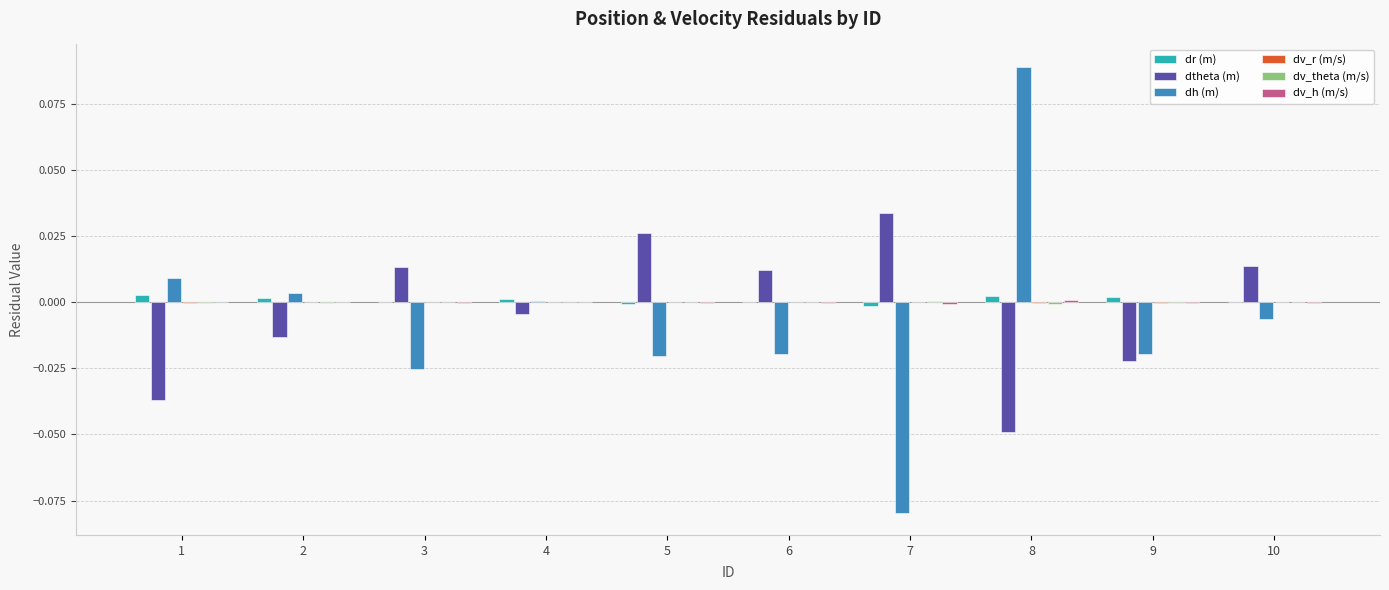

Which series has the widest spread of values?

dh (m)